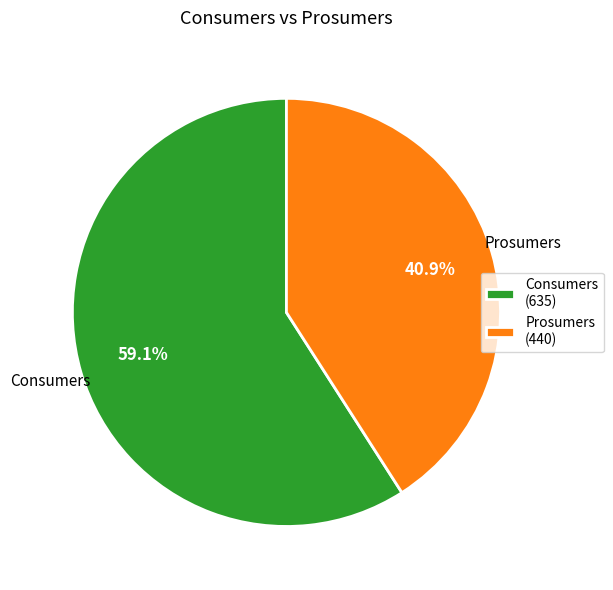

To the nearest percent, what portion does Prosumers represent?

41%